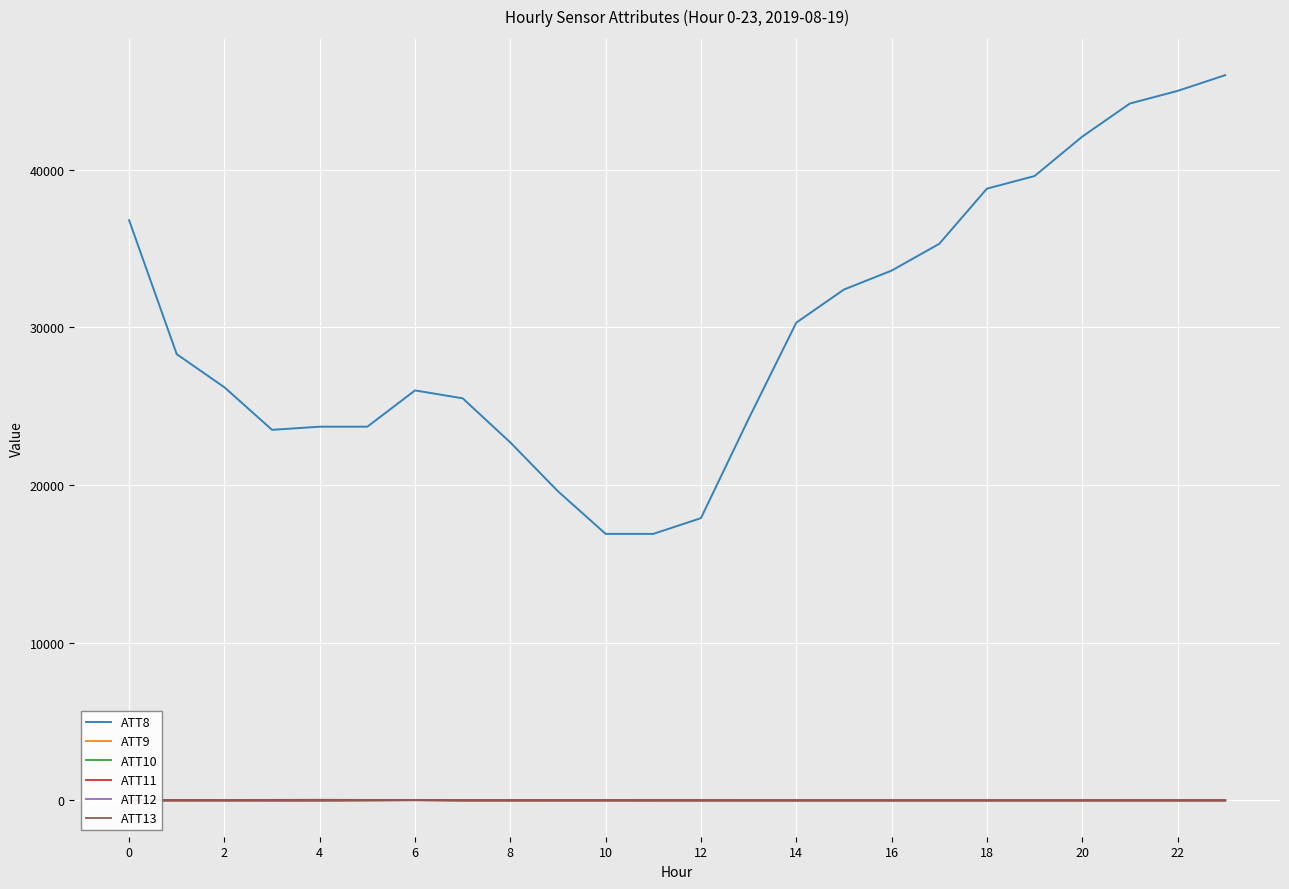

True or false: ATT13 and ATT8 intersect in this chart.

False